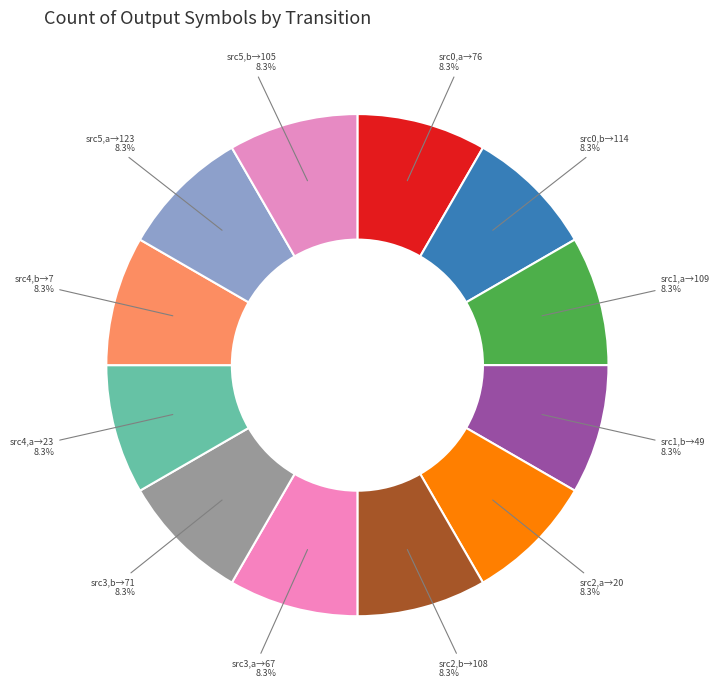

Count the number of slices in the pie.

12